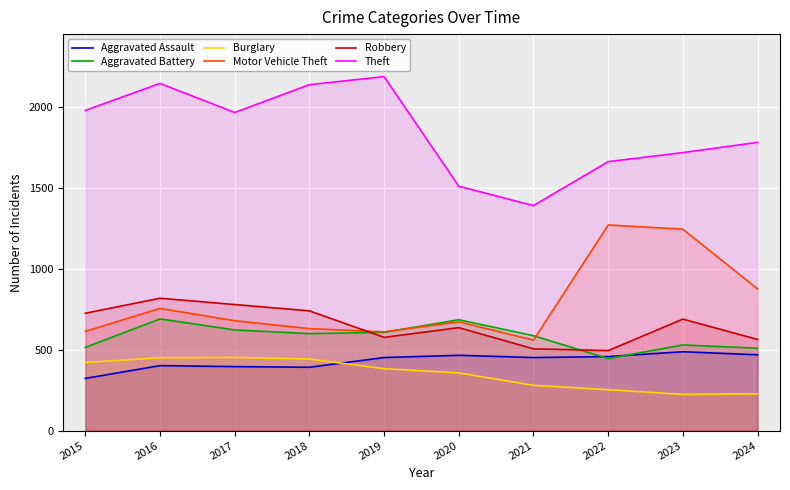

Which series has the largest total across all categories?

Theft